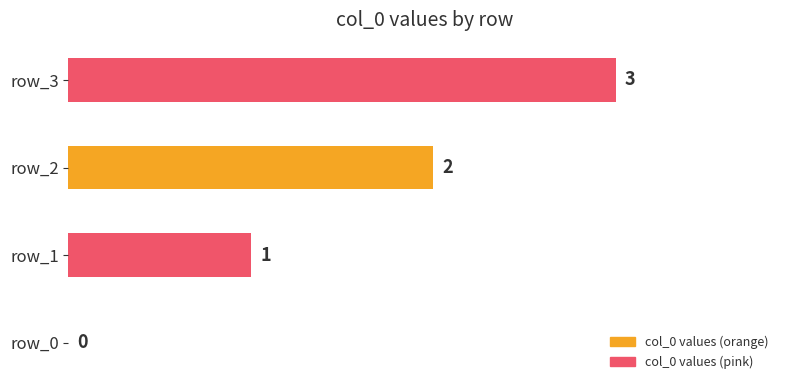

How many values are between 1 and 3?

3